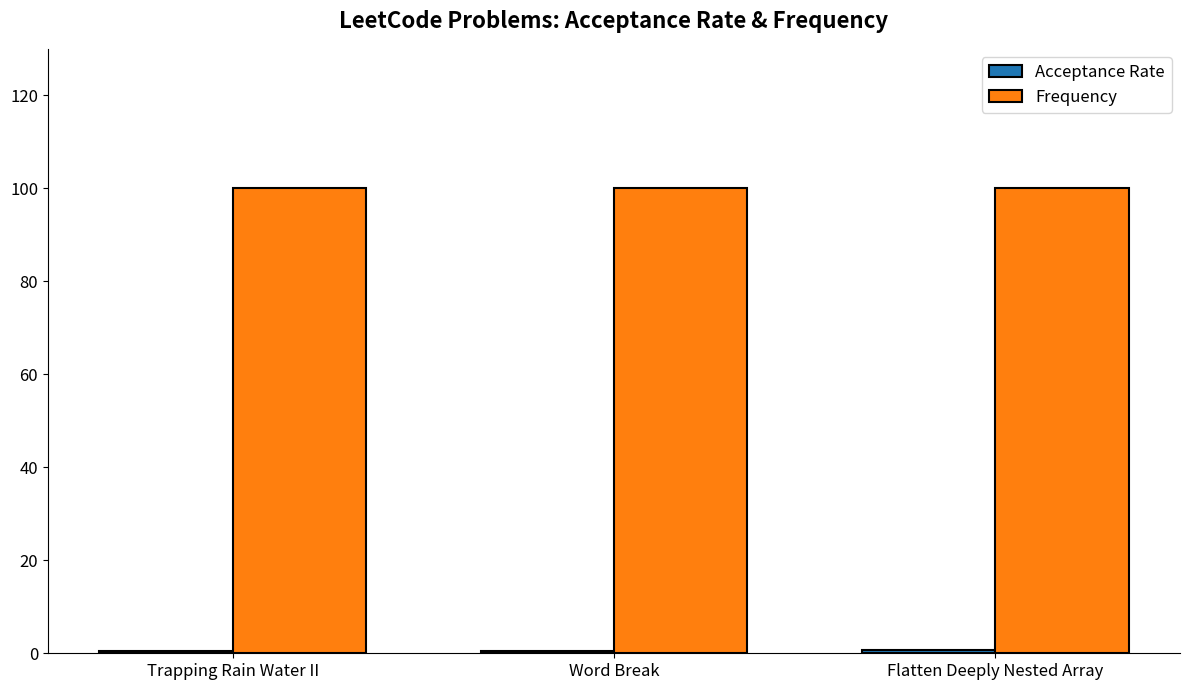

What is the sum of all Frequency values?

300.0